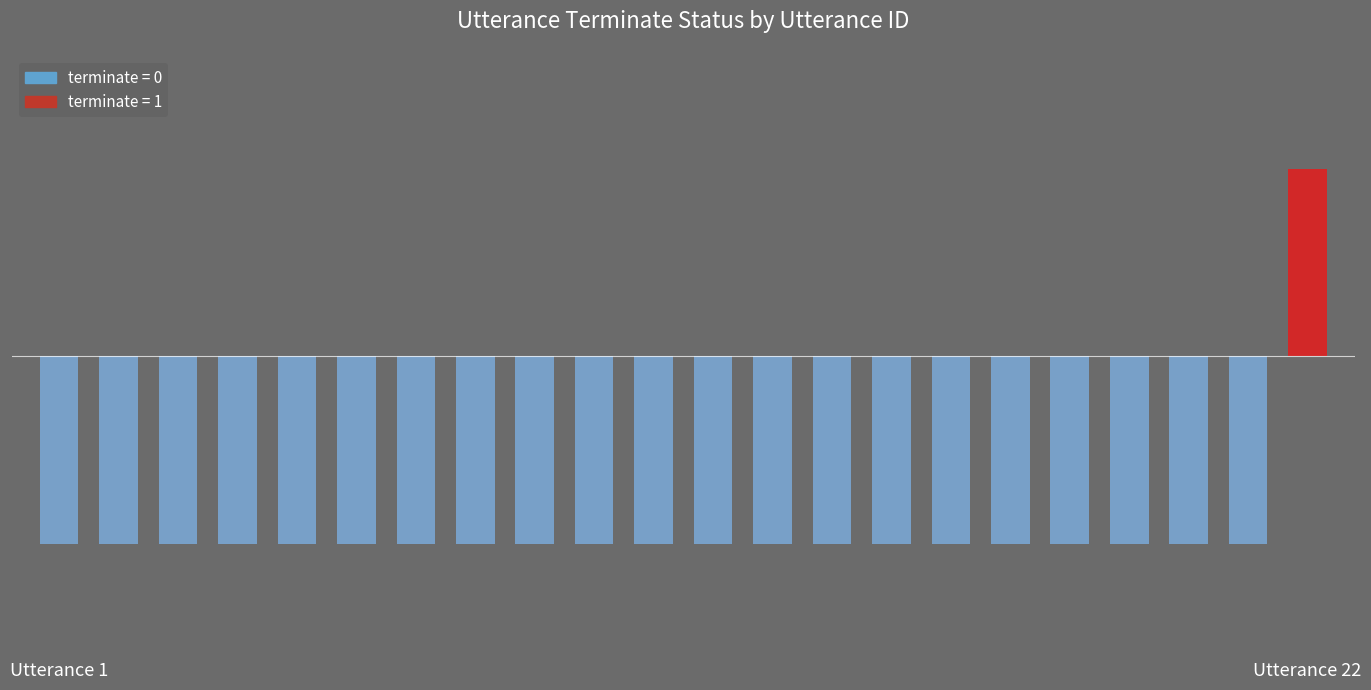

How many data points are above 0?

1